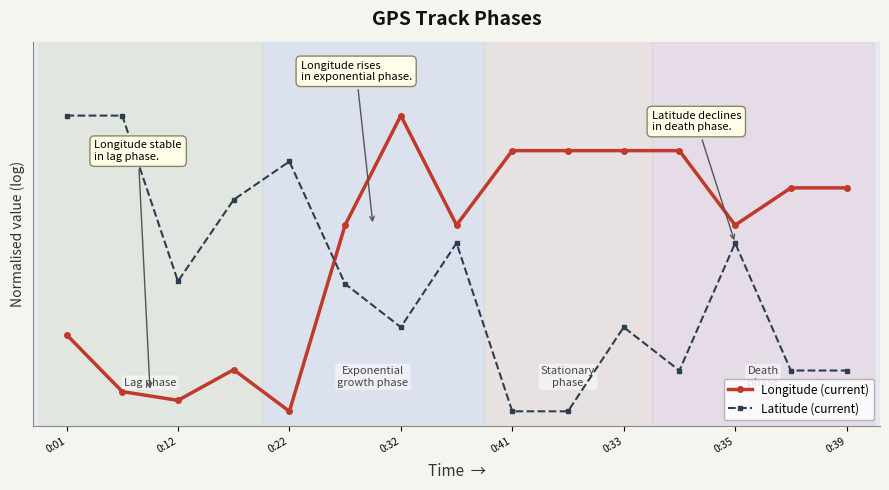

What are all the series names shown in the legend?

Longitude (current), Latitude (current)